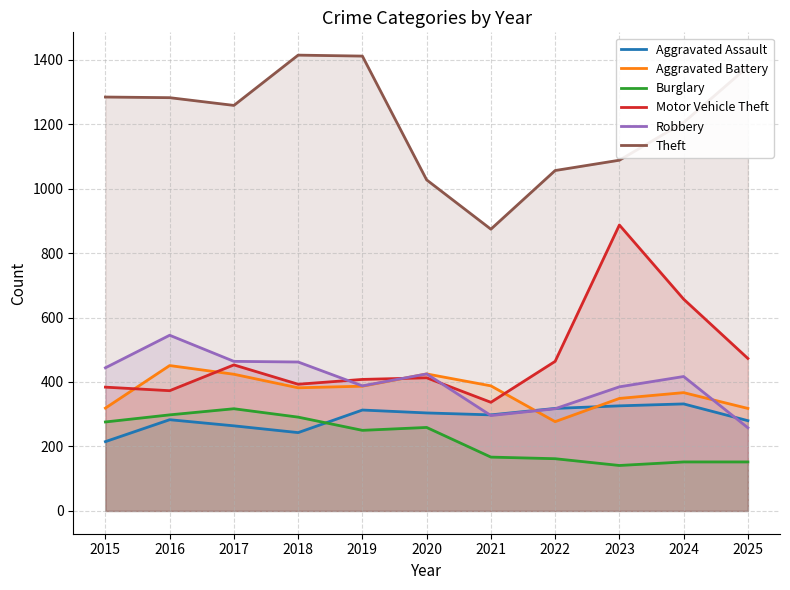

Reading right to left, transcribe all the data shown in this chart.

Aggravated Assault: 2025=280	2024=332	2023=326	2022=318	2021=298	2020=304	2019=313	2018=243	2017=264	2016=283	2015=215
Aggravated Battery: 2025=318	2024=367	2023=349	2022=277	2021=388	2020=425	2019=387	2018=382	2017=424	2016=451	2015=319
Burglary: 2025=152	2024=152	2023=141	2022=162	2021=167	2020=259	2019=250	2018=291	2017=317	2016=298	2015=276
Motor Vehicle Theft: 2025=473	2024=657	2023=887	2022=464	2021=337	2020=413	2019=408	2018=393	2017=453	2016=373	2015=384
Robbery: 2025=258	2024=417	2023=385	2022=317	2021=296	2020=425	2019=388	2018=462	2017=464	2016=545	2015=444
Theft: 2025=1378	2024=1205	2023=1088	2022=1056	2021=874	2020=1027	2019=1411	2018=1414	2017=1258	2016=1282	2015=1284